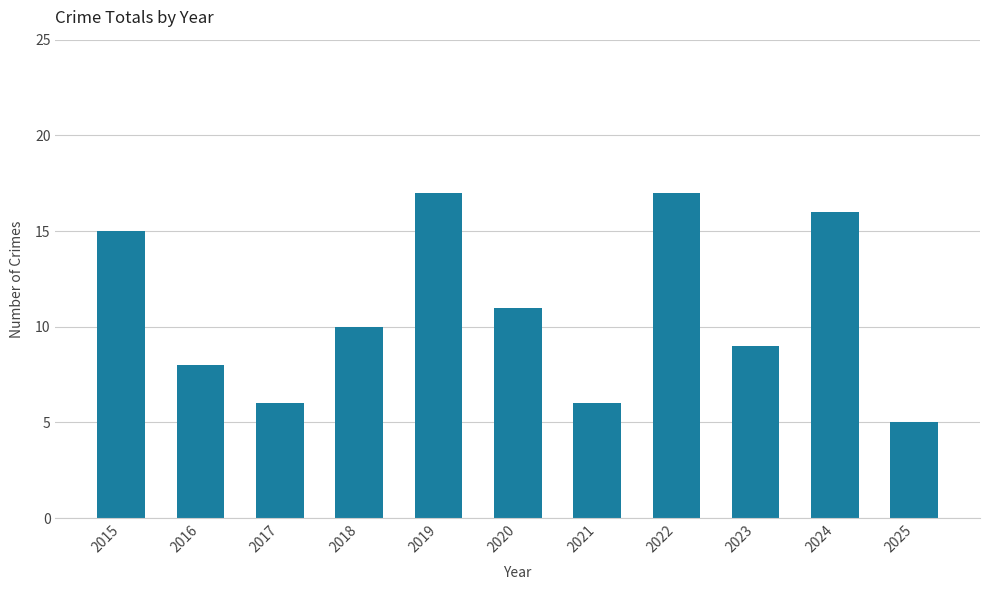

What is the difference between the values at 2023 and 2017?

3